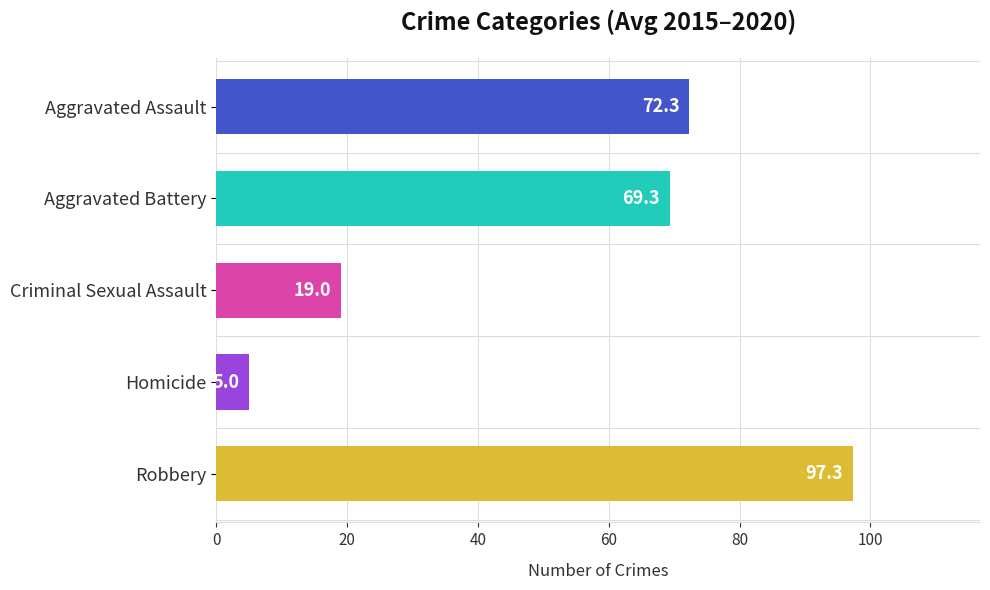

The chart shows a value of 31.8 at Criminal Sexual Assault. True or false?

False